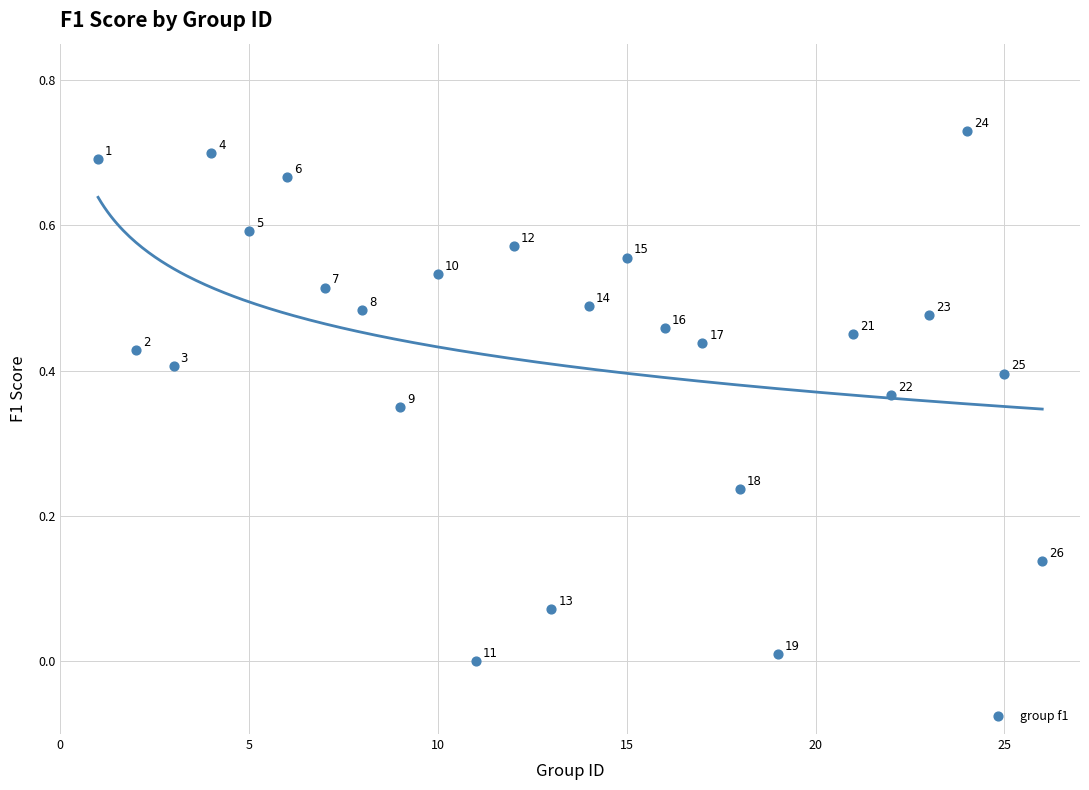

What is the range of X values (max minus min)?

25.0